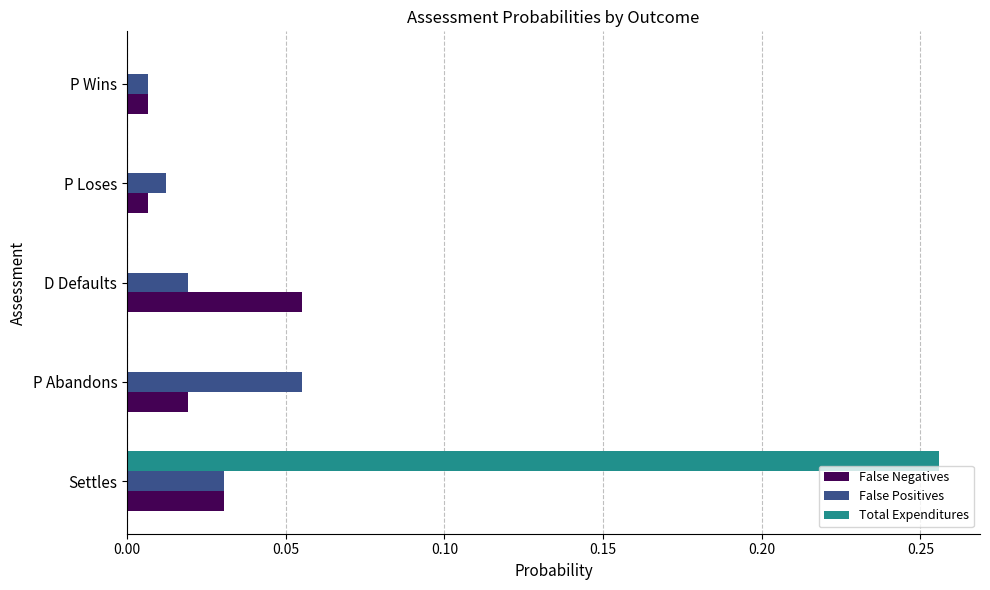

At which category is the sum across all series the highest?

Settles